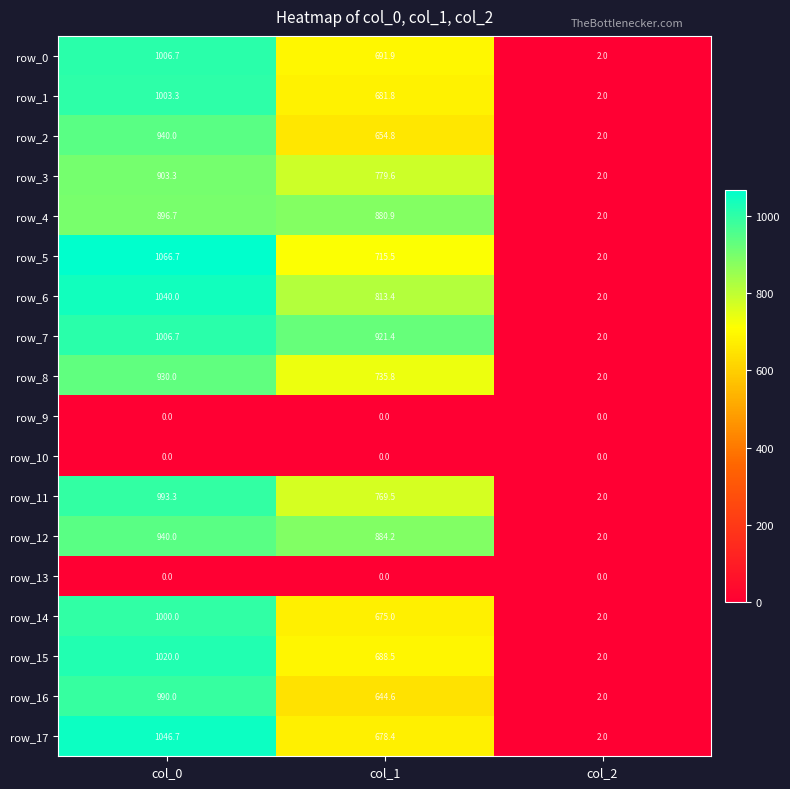

Read the row_2 value at col_1.

654.8